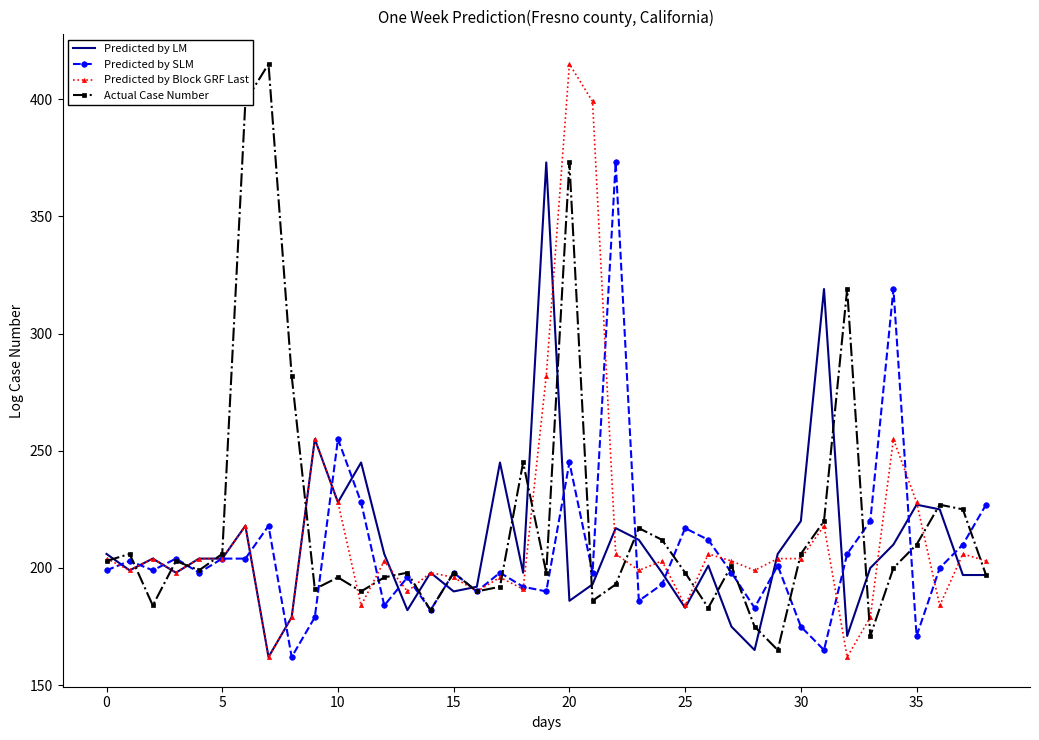

At how many categories does at least one series exceed 272?

10